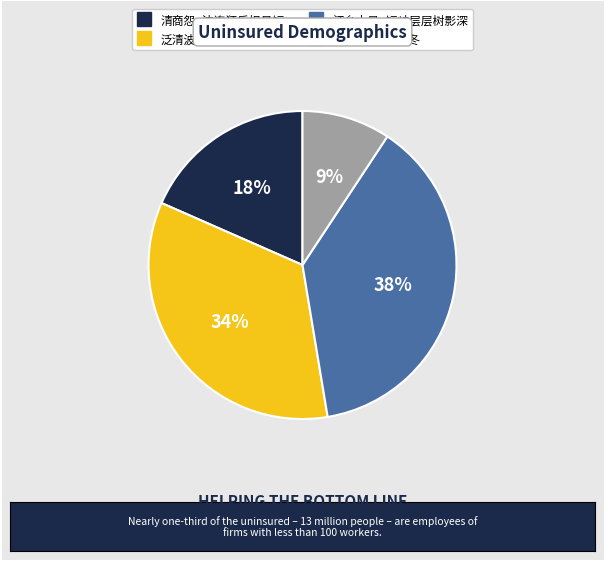

Which has a higher value, 江乡小景·短岫层层树影深 or 短景·短景迫穷冬?

江乡小景·短岫层层树影深